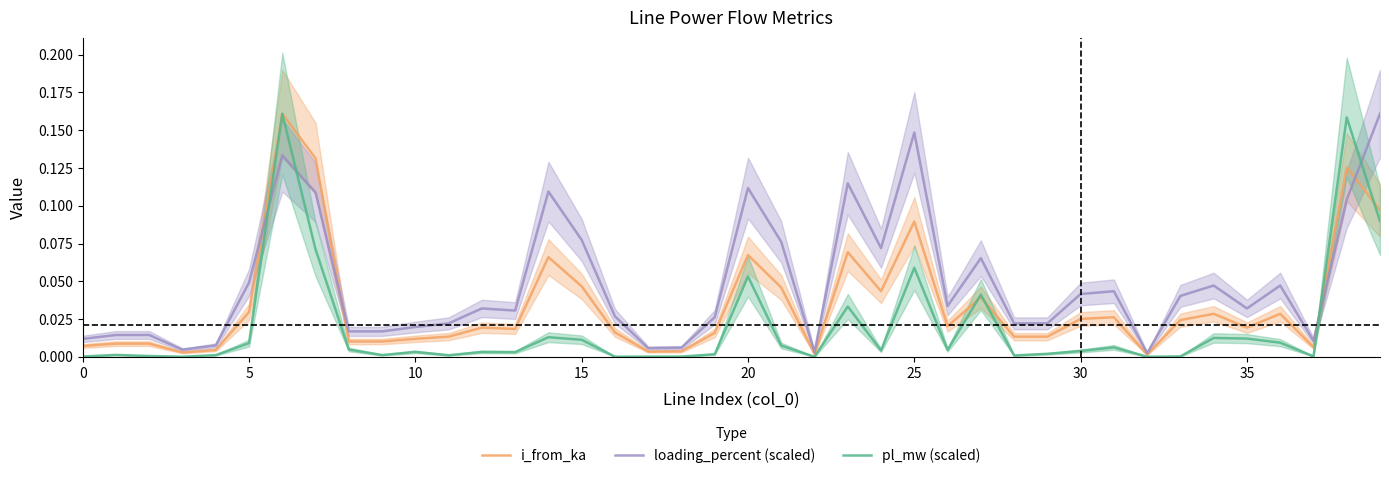

How many times do i_from_ka and loading_percent (scaled) cross each other?

4